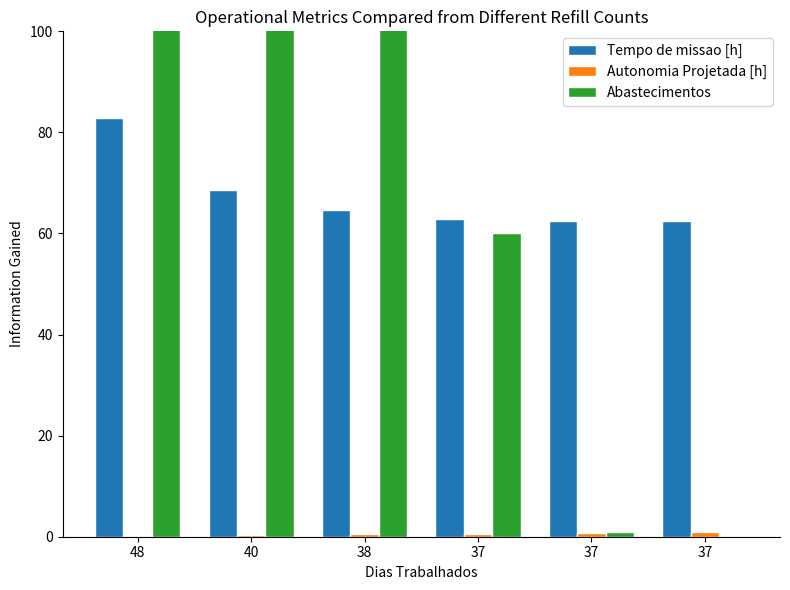

Rank the series by their maximum value, from lowest to highest.

Autonomia Projetada [h], Tempo de missao [h], Abastecimentos